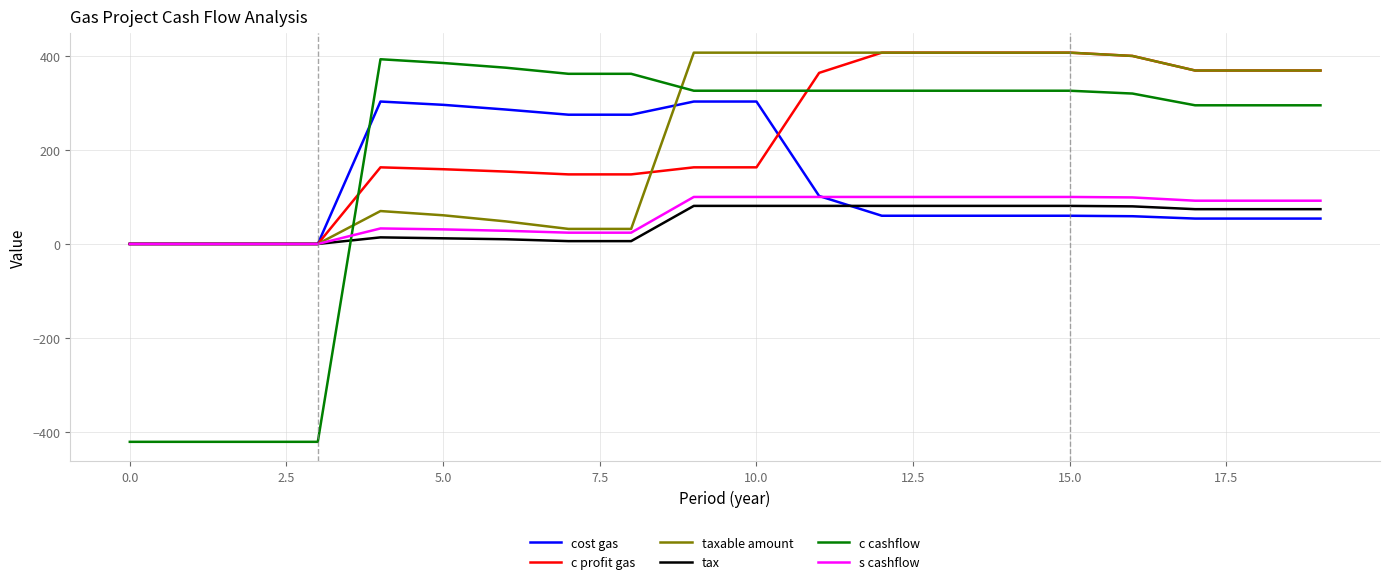

What is the difference between the maximum and second lowest values in the s cashflow series?

100